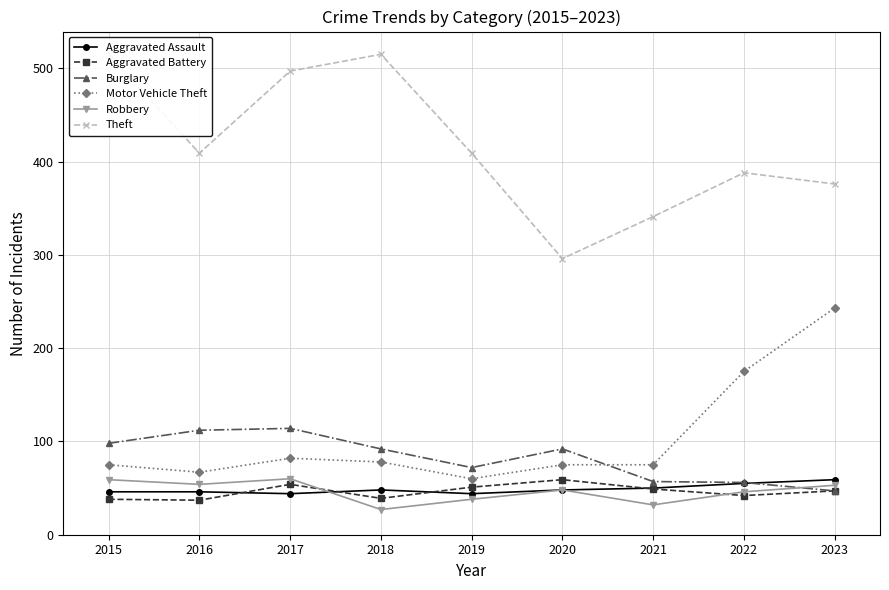

What is the value of the Aggravated Assault point at the 1st from the left?

46